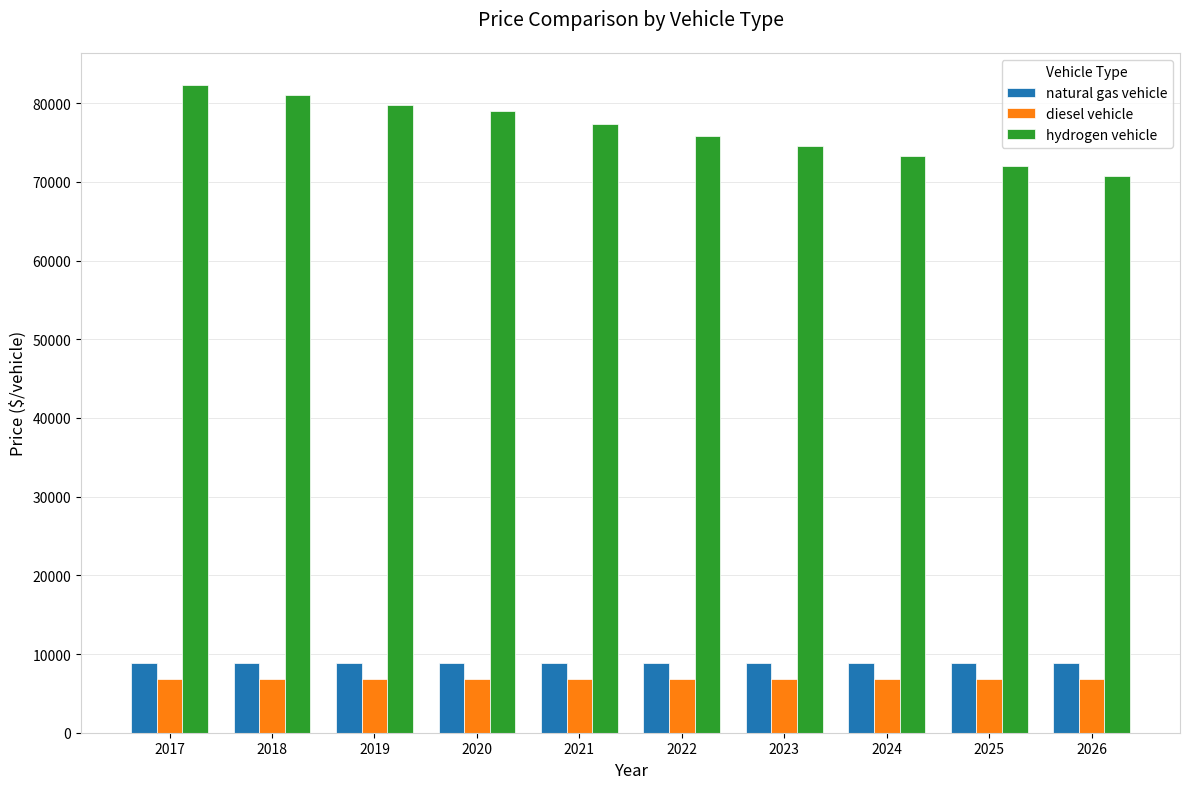

How many categories are shown in the chart?

10